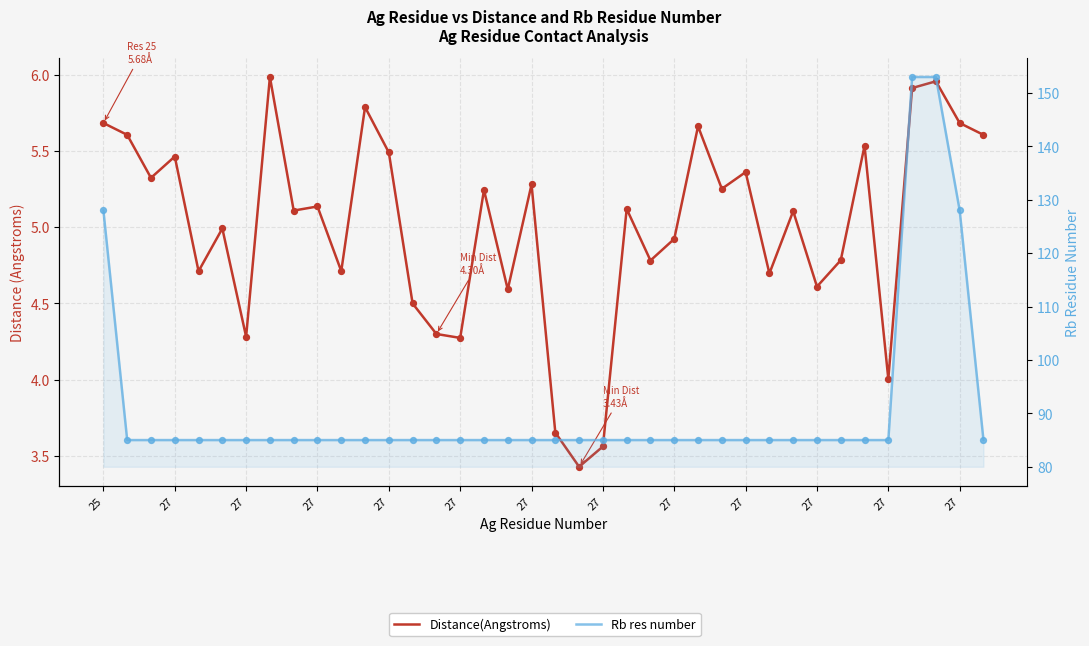

Which series reaches the minimum Y coordinate?

Distance(Angstroms)